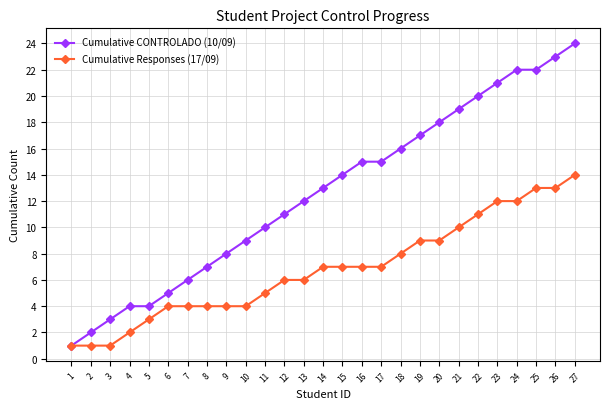

What are all the series names shown in the legend?

Cumulative CONTROLADO (10/09), Cumulative Responses (17/09)